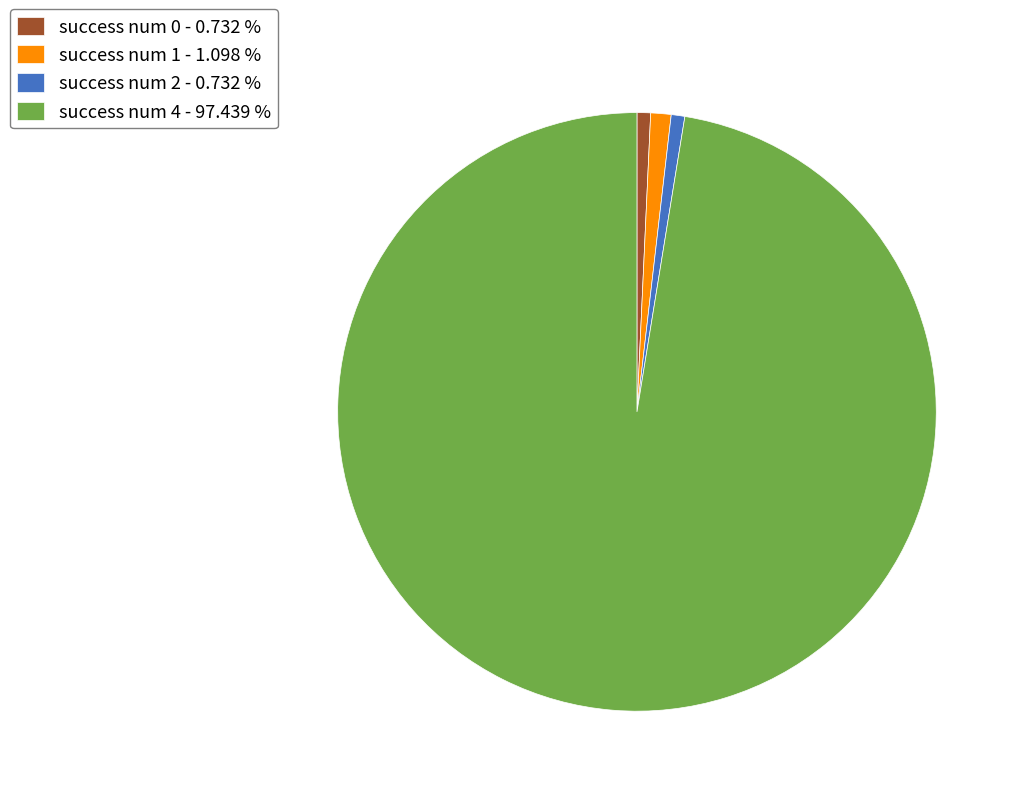

Count the number of slices in the pie.

4